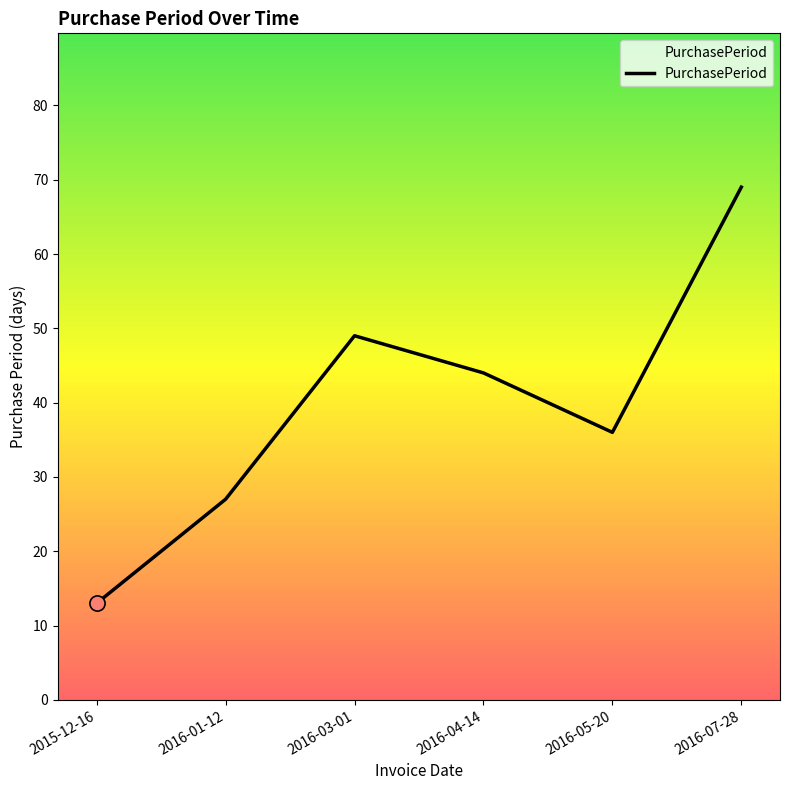

Between 2016-05-20 and 2016-07-28, which is larger?

2016-07-28